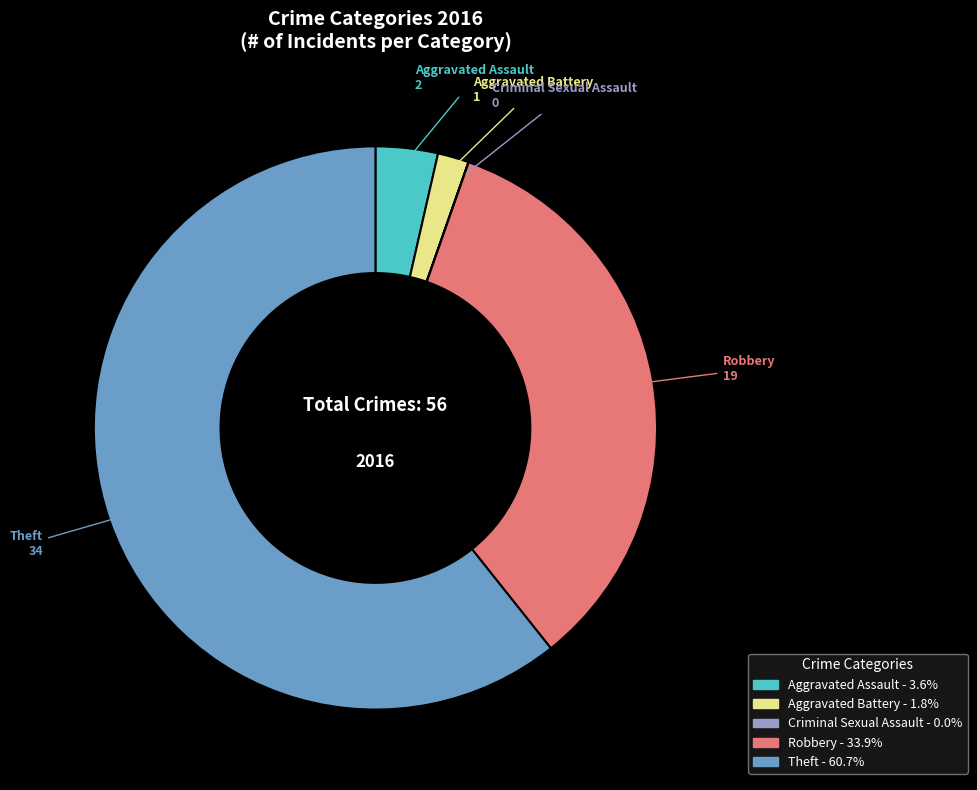

Is there any slice that represents more than half of the pie?

Yes